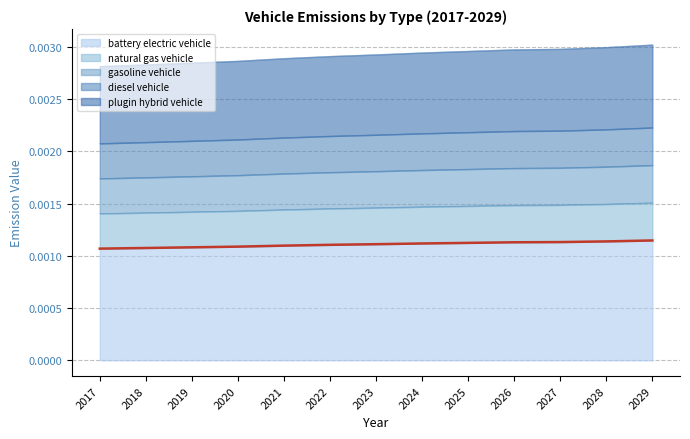

What are all the series names shown in the legend?

battery electric vehicle, natural gas vehicle, gasoline vehicle, diesel vehicle, plugin hybrid vehicle